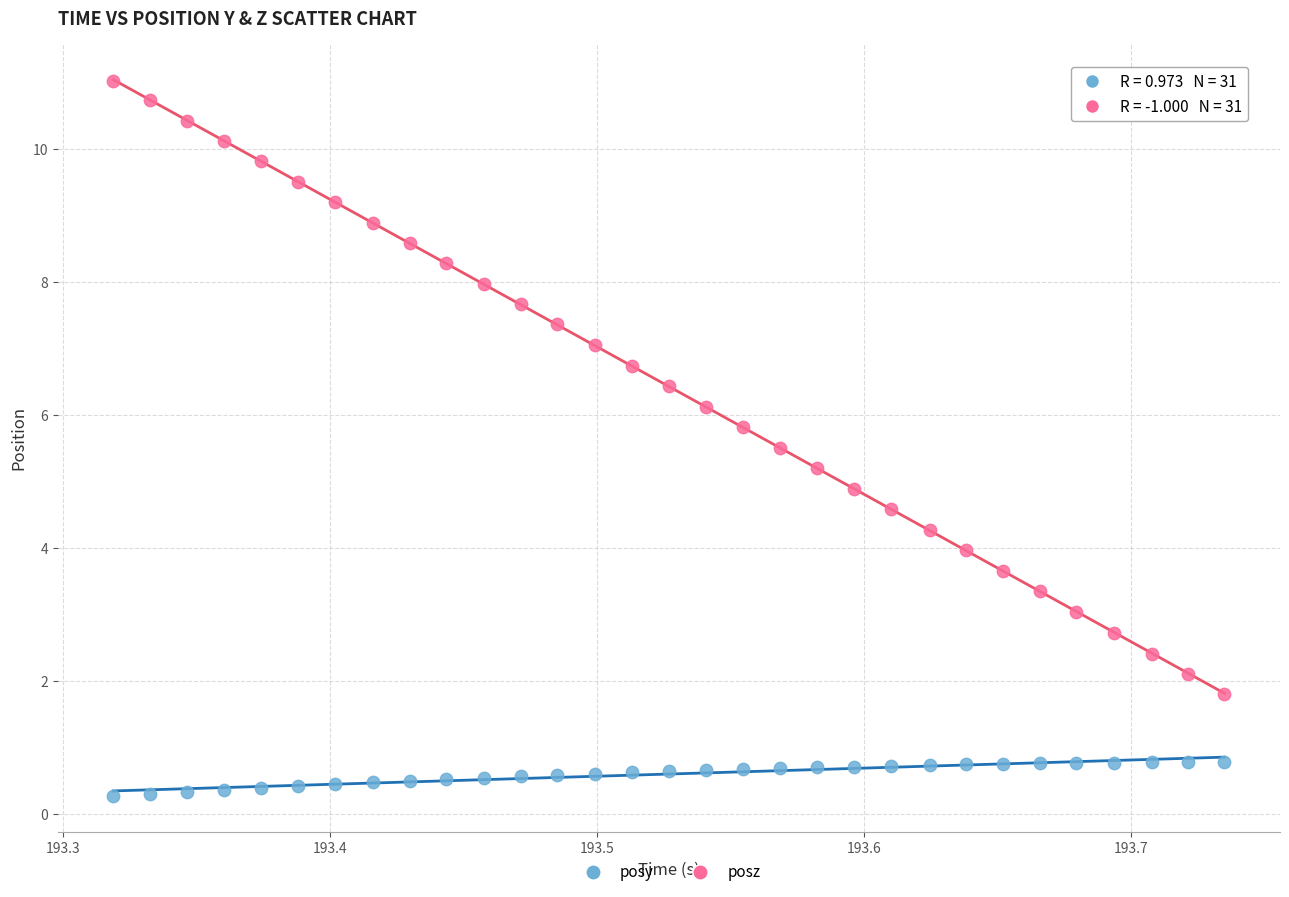

Which series has the largest Y range (max minus min)?

posz